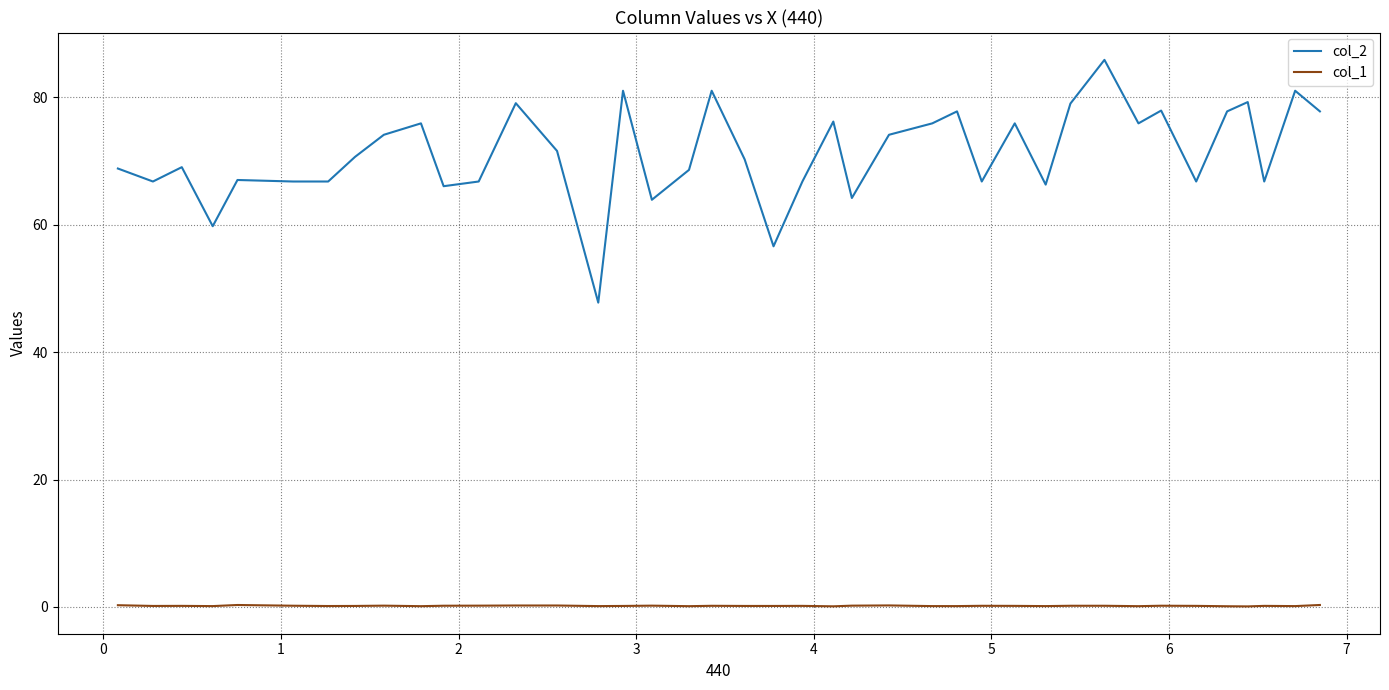

True or false: col_2 and col_1 intersect in this chart.

False